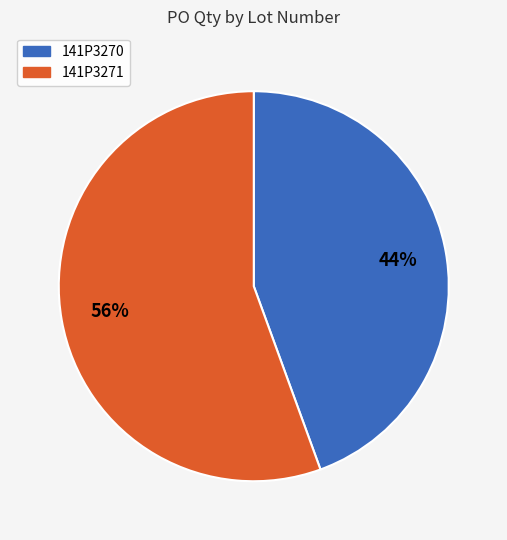

Does 141P3271 represent more than half of the total?

Yes